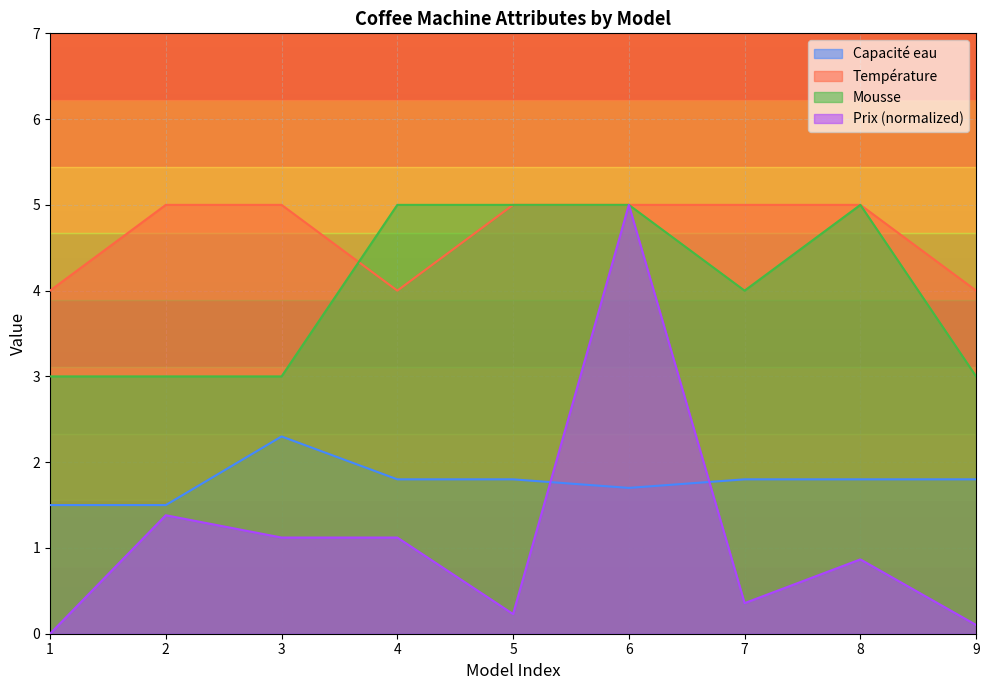

How many times do Capacité eau and Prix cross each other?

2